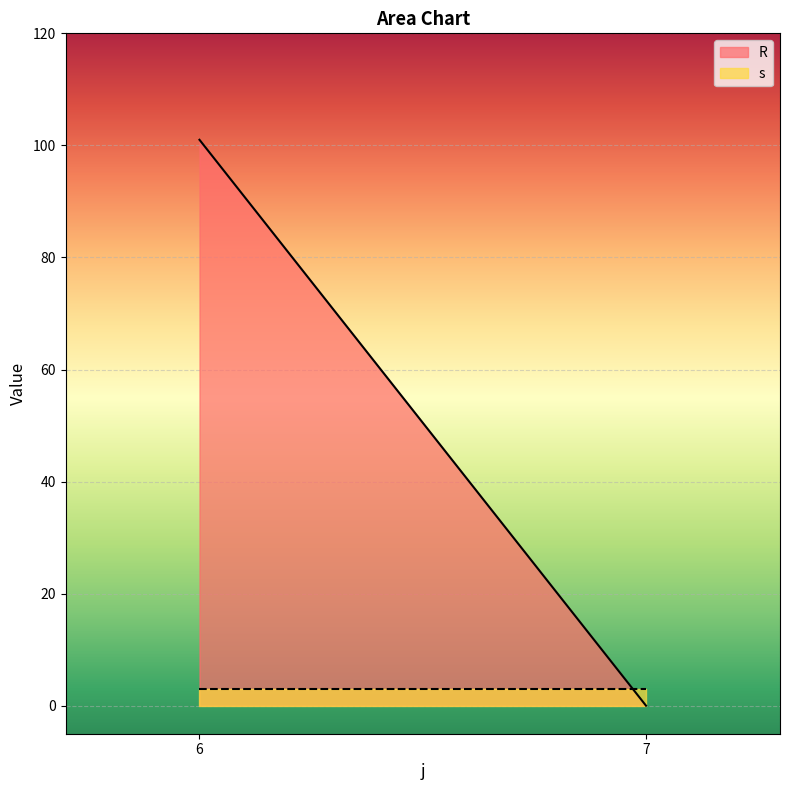

True or false: s has a value of 5 at 7.

False